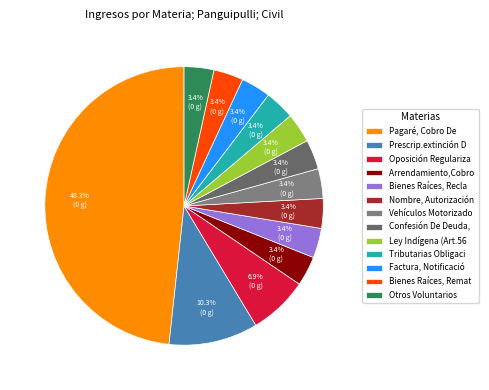

How many segments does this pie chart have?

13